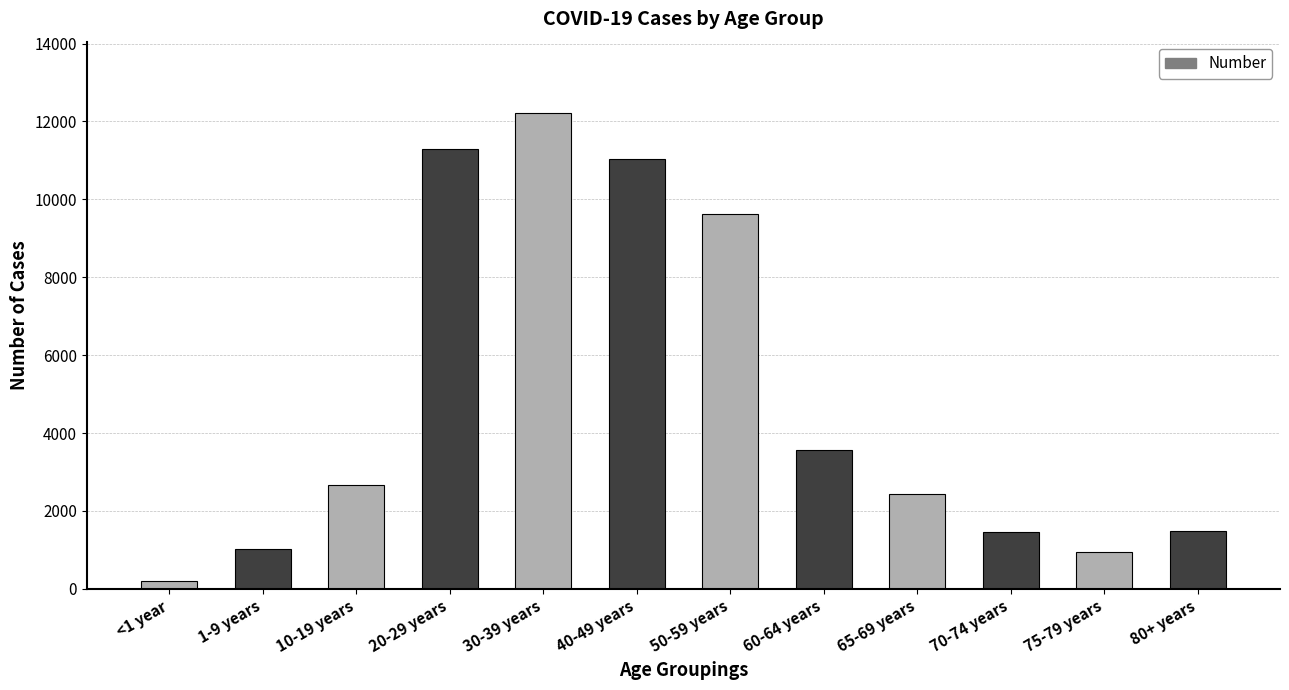

At which category does the chart reach its minimum across all series?

<1 year